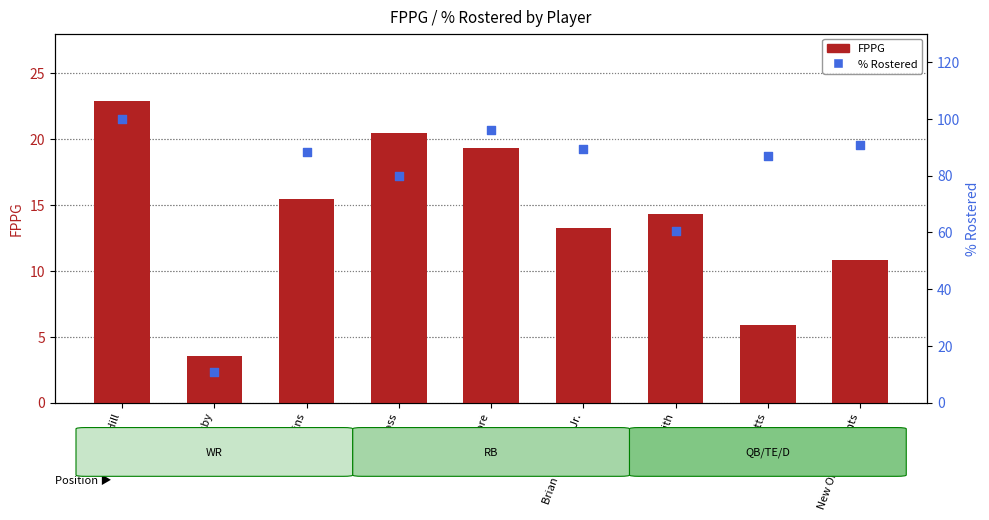

Which series has the largest total across all categories?

% Rostered